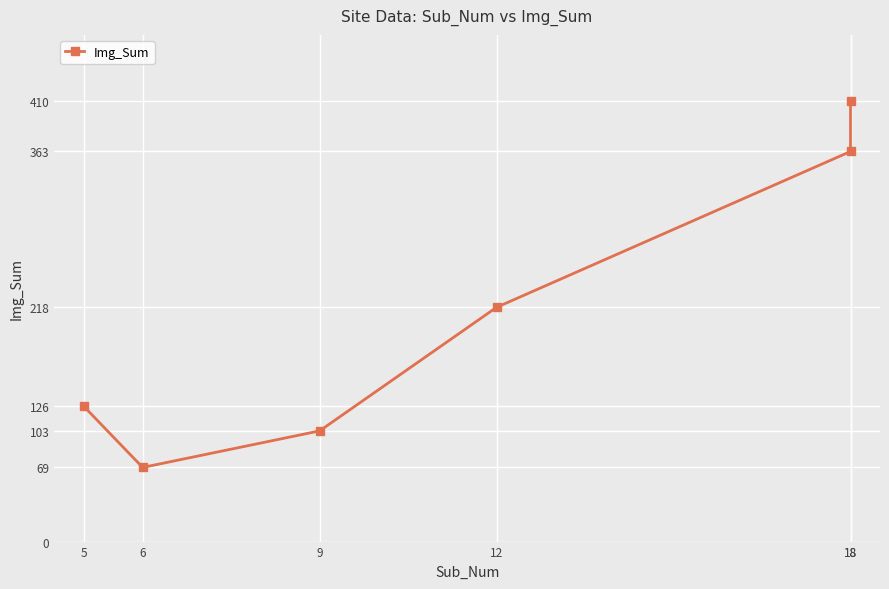

List the labels in order of value, largest first.

18, 18, 12, 5, 9, 6